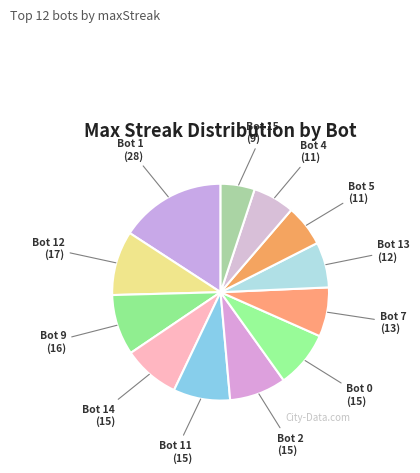

Is it true that Bot 12 is 1% of the pie?

False